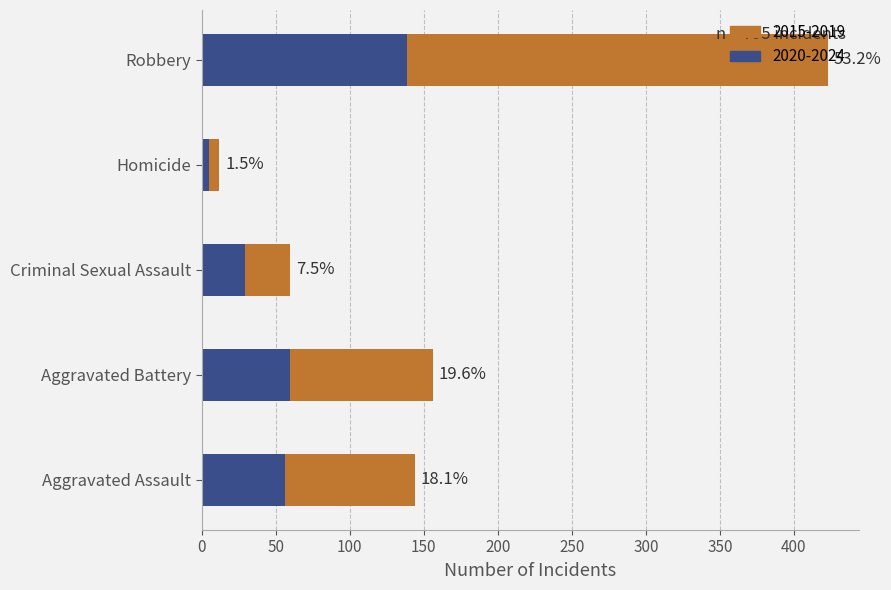

What are all the series names shown in the legend?

2015-2019, 2020-2024